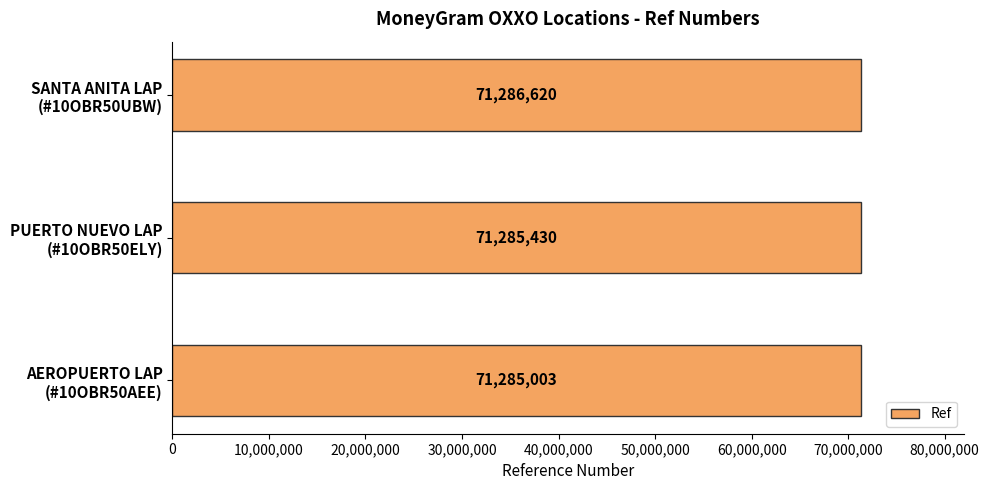

Which label corresponds to the largest value in the chart?

SANTA ANITA LAP
(#10OBR50UBW)